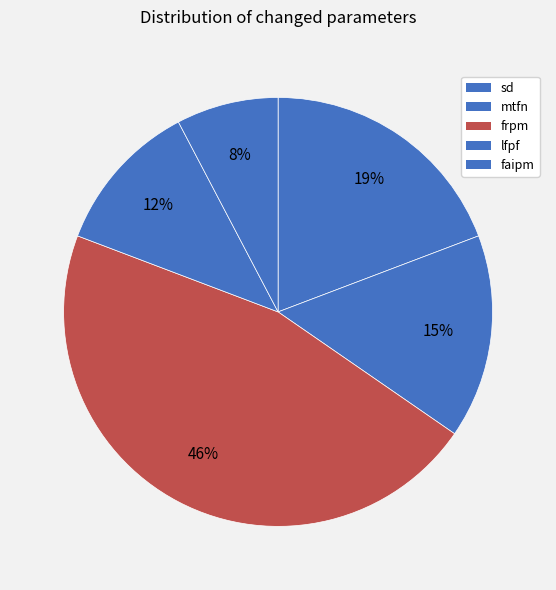

How many slices are in this pie chart?

5